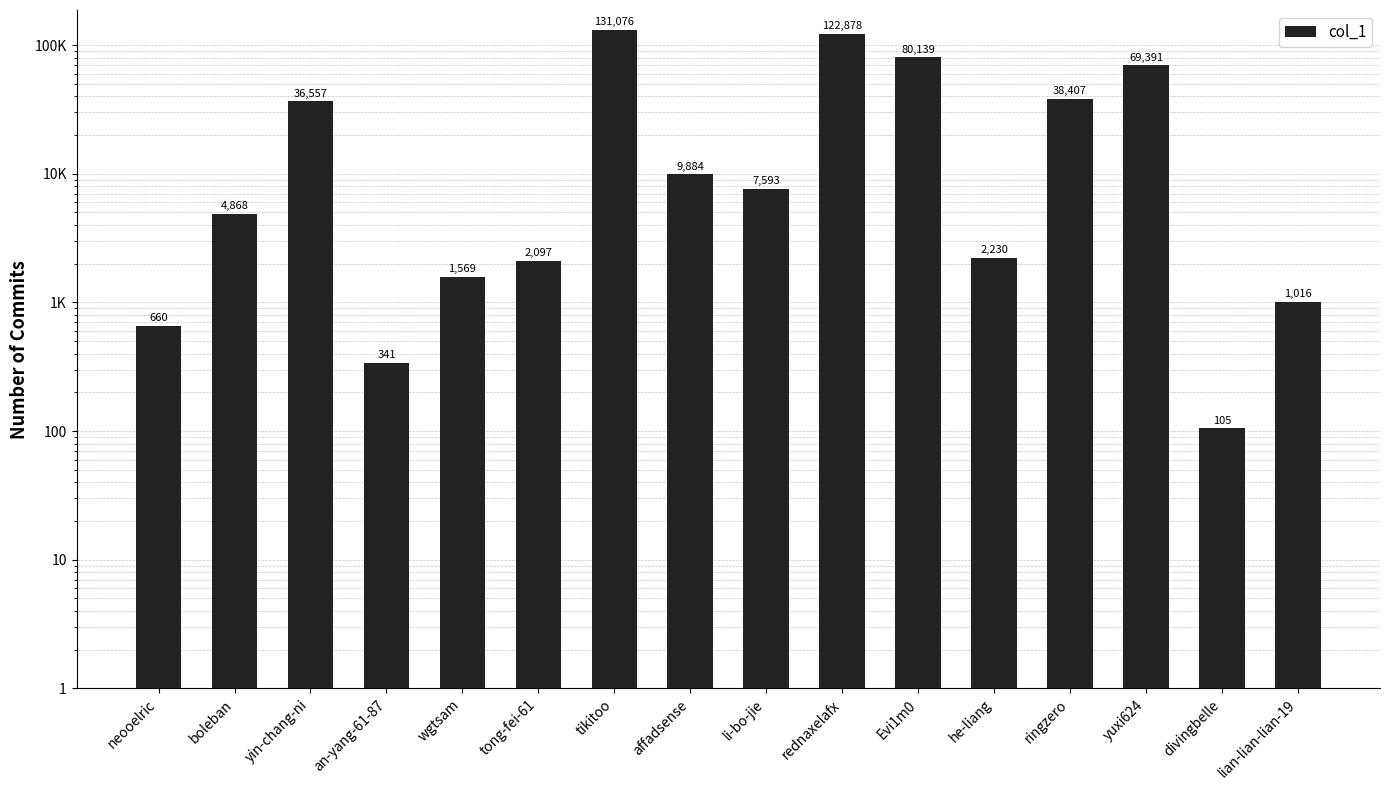

What is the difference between the second highest and second lowest values?

122537